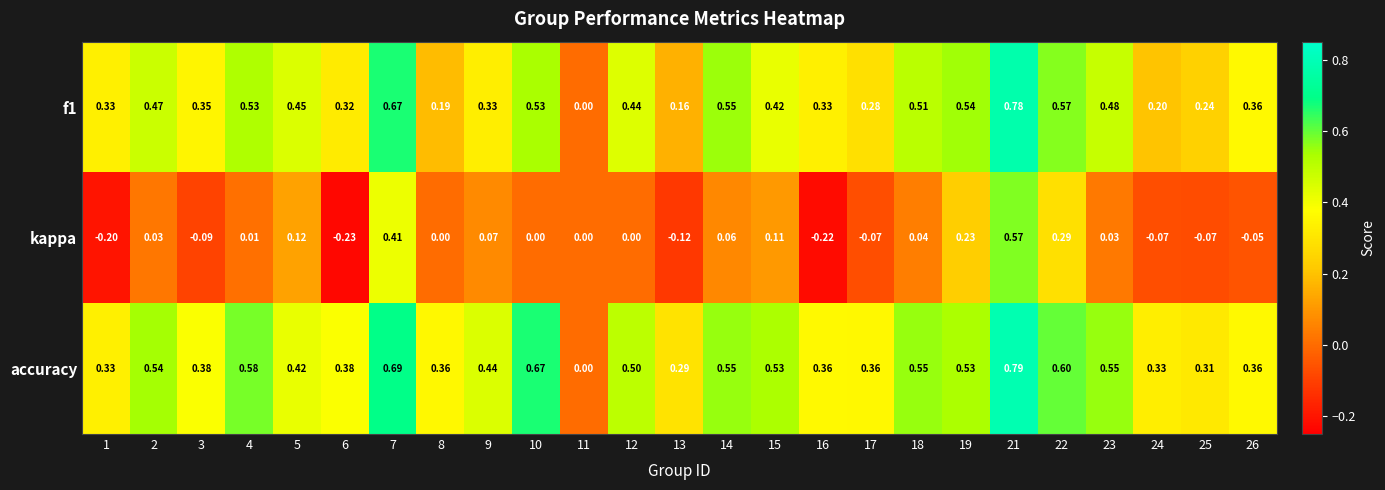

At which category does the chart reach its minimum across all series?

6